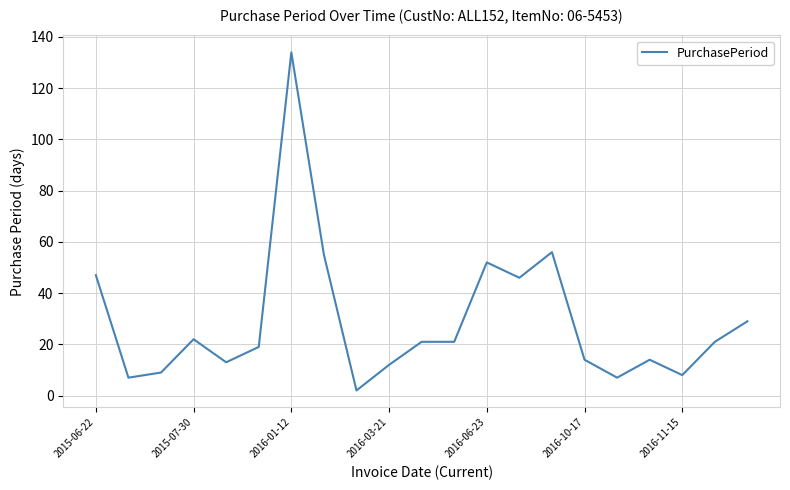

What is the difference between the maximum and minimum values?

132